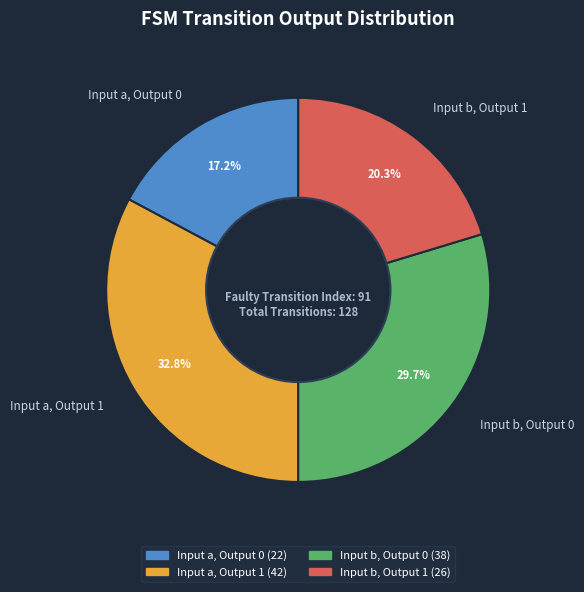

Does Input b, Output 0 represent more than half of the total?

No